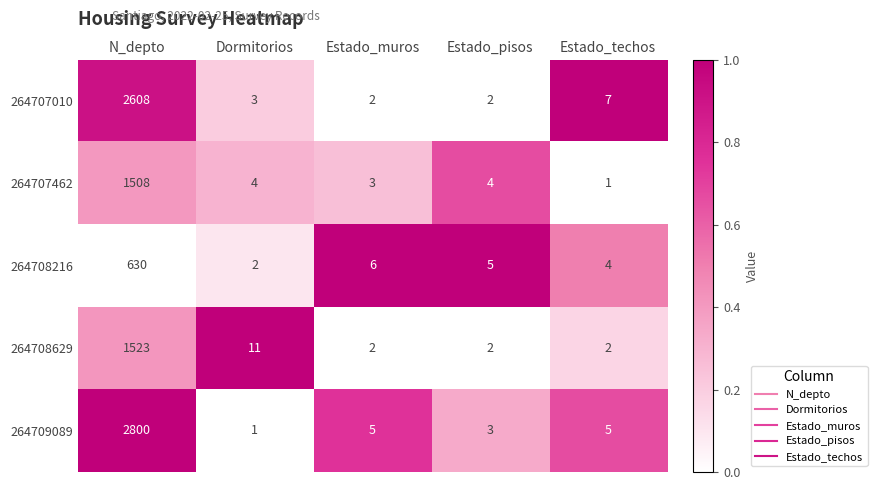

Which series has the largest total across all categories?

264709089